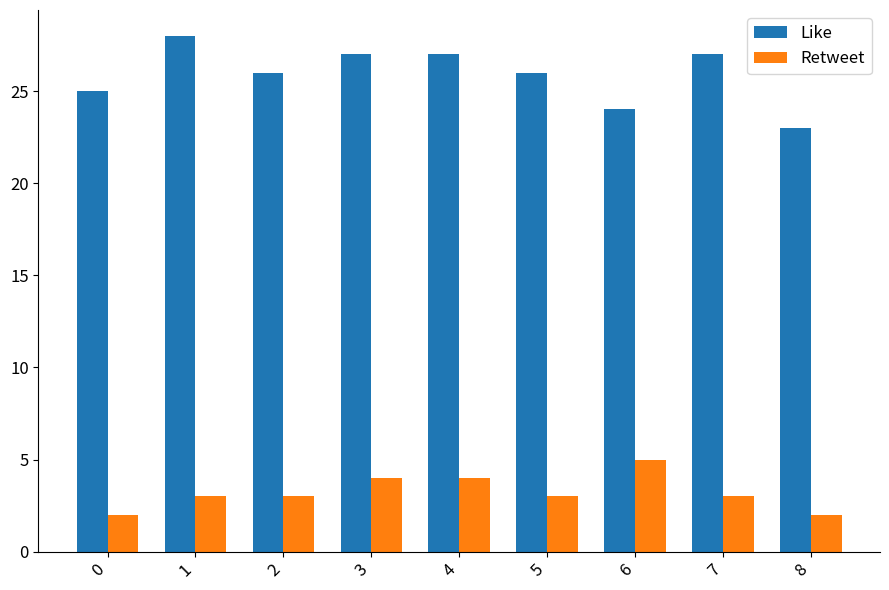

Which series has the largest total across all categories?

Like